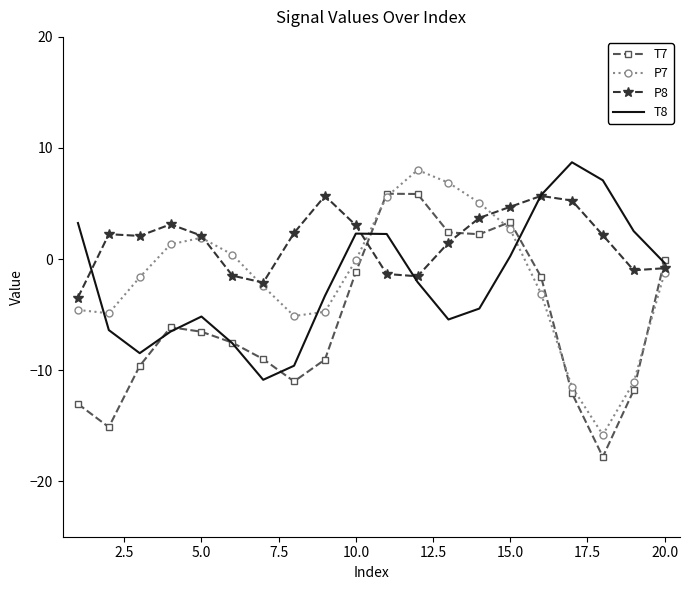

What is the maximum value for P8?

5.7